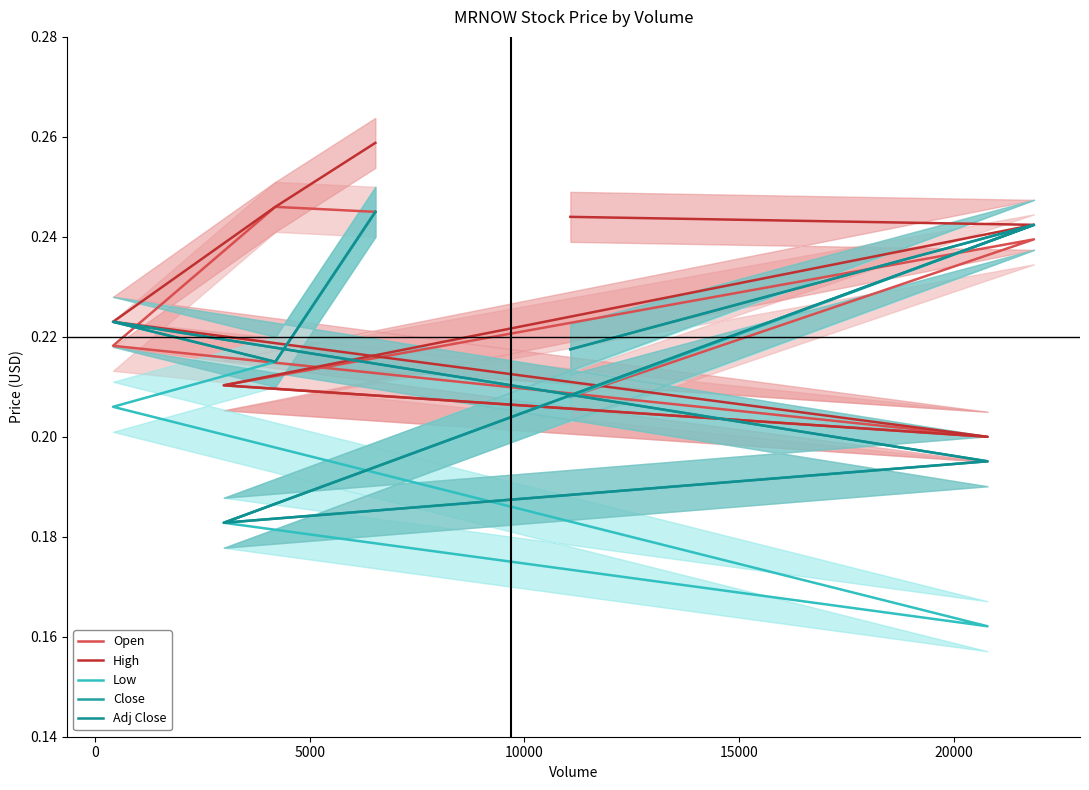

How many distinct data groups are displayed?

5